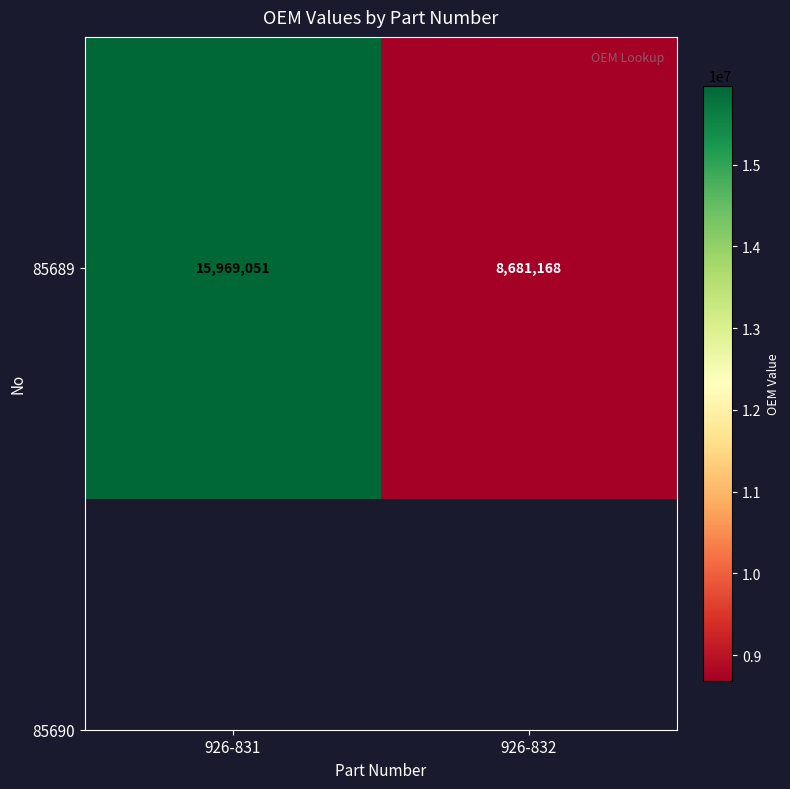

List the labels in order of value, largest first.

926-831, 926-832